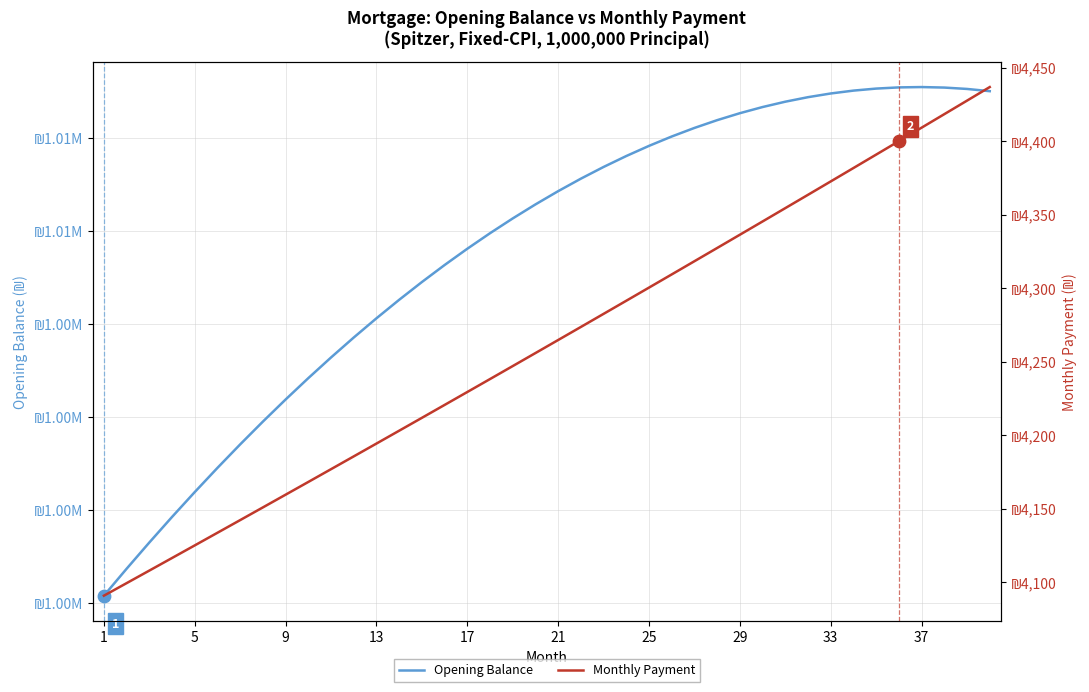

At which category is the sum across all series the highest?

37